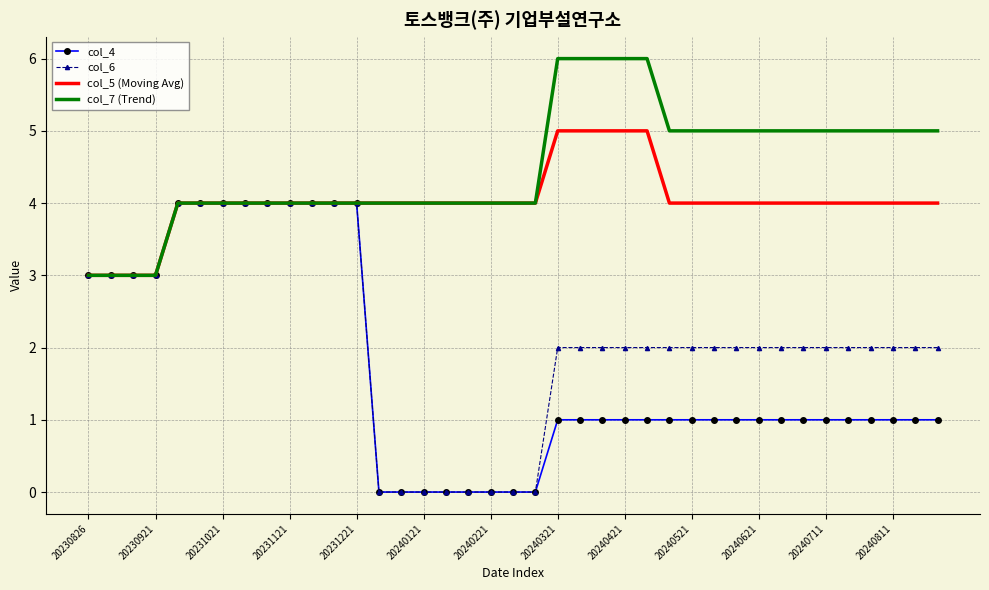

Rank the series by their average value, from lowest to highest.

col_4, col_6, col_5 (Moving Avg), col_7 (Trend)